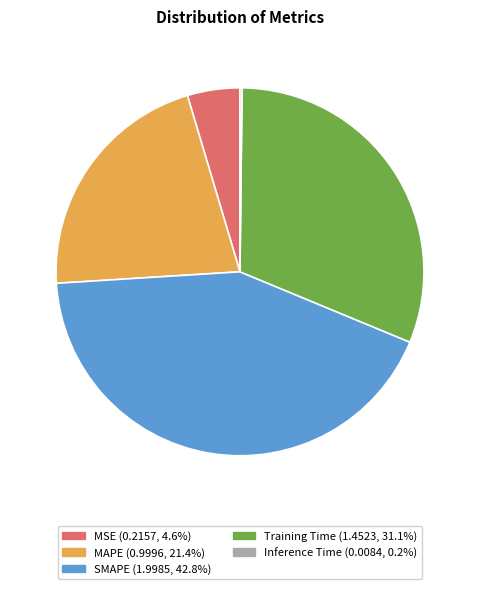

Approximately how many times larger is the value at MAPE compared to SMAPE?

0.5